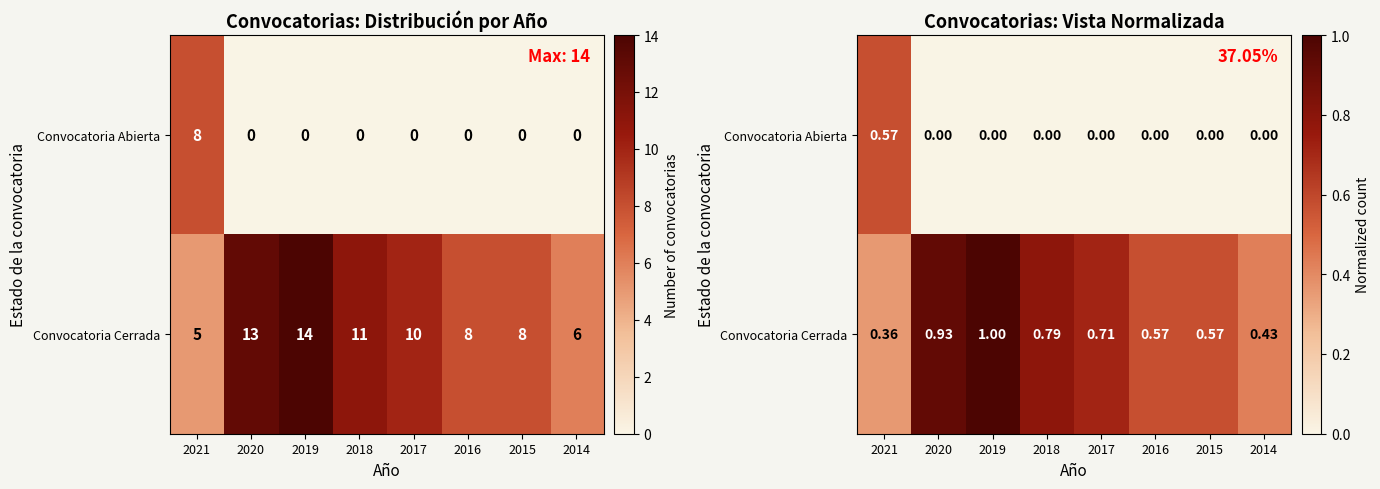

At which category is the sum across all series the highest?

2019